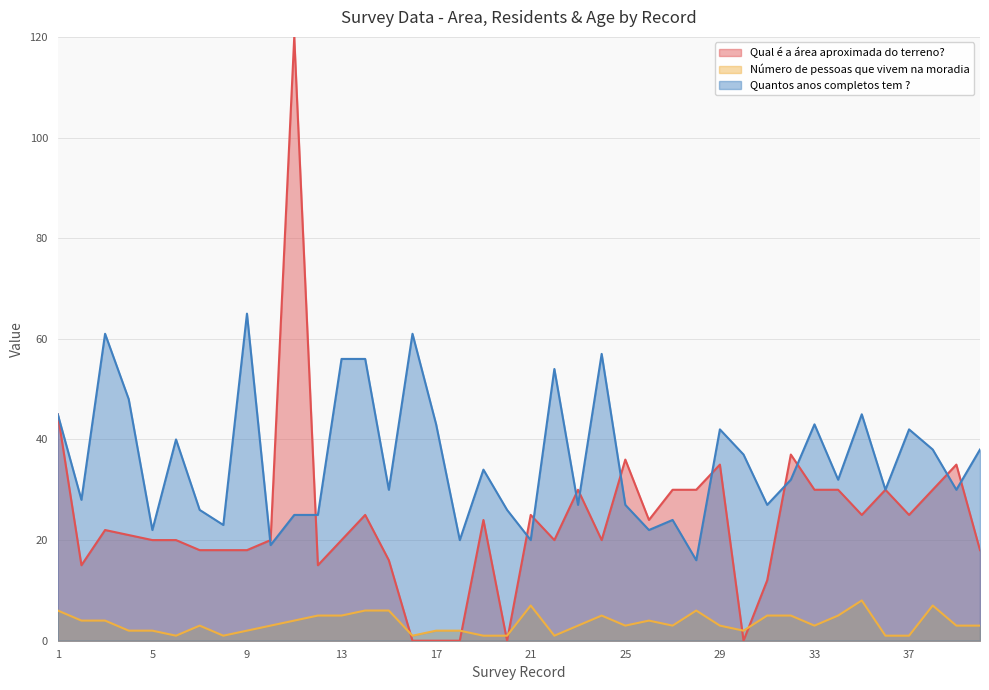

What is the total value across all series at 13?

81